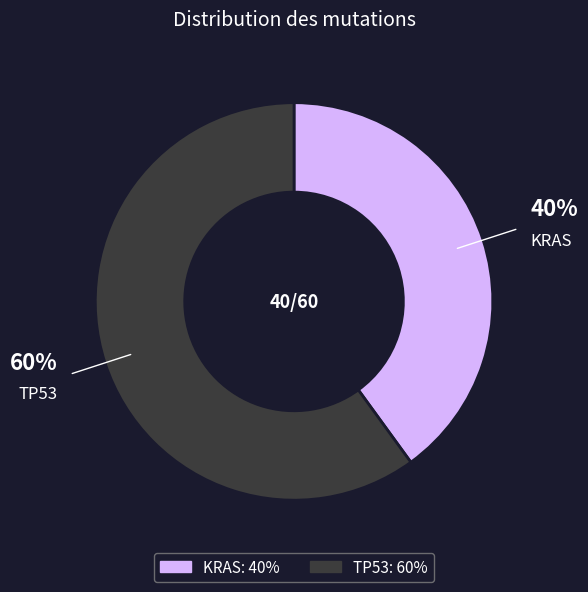

What percentage is the TP53 slice, to the nearest percent?

60%